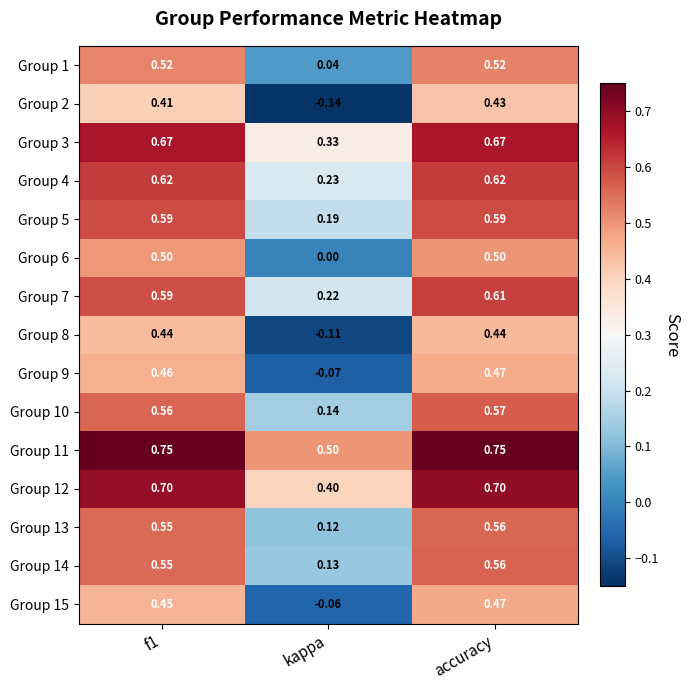

Is the value of Group 4 at f1 greater than the value of Group 2 at f1?

Yes